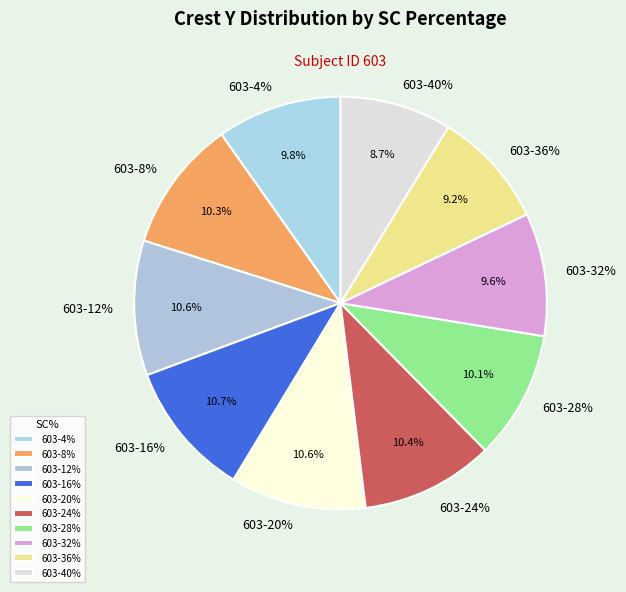

Which category has the biggest portion of the pie?

603-16%